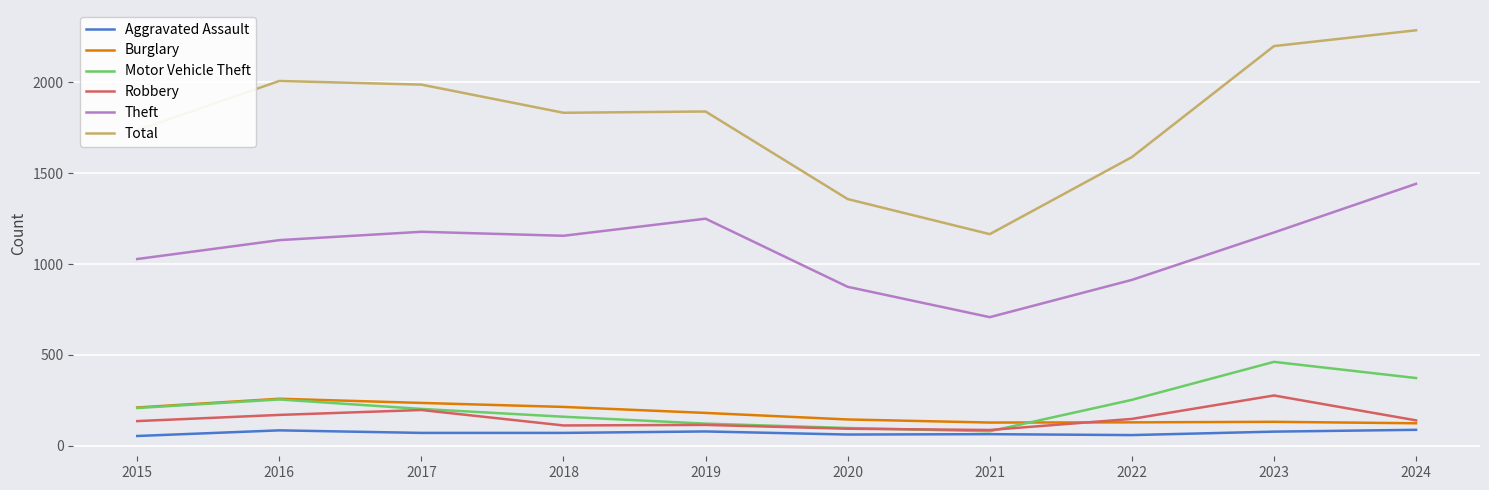

Is it true that Aggravated Assault equals 64 at 2021?

True